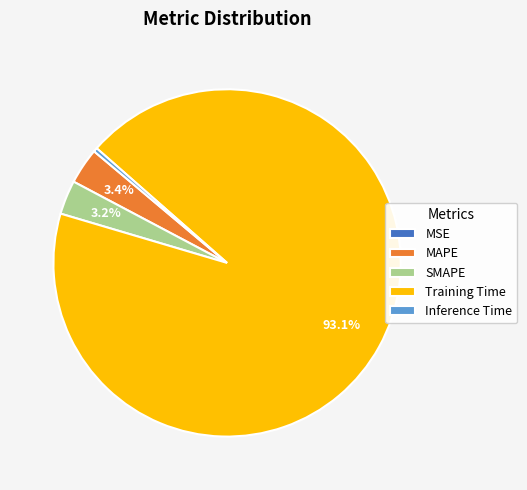

The Inference Time slice represents 0% of the pie. True or false?

True